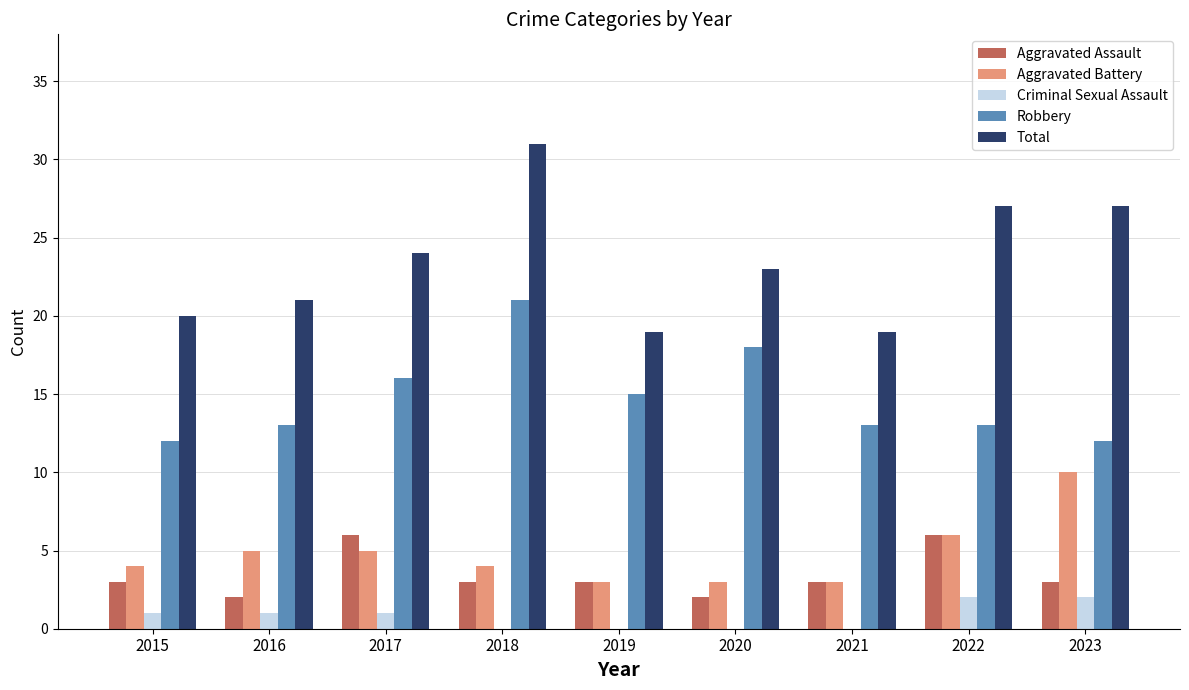

What is the spread (max minus min) of values at 2023?

25